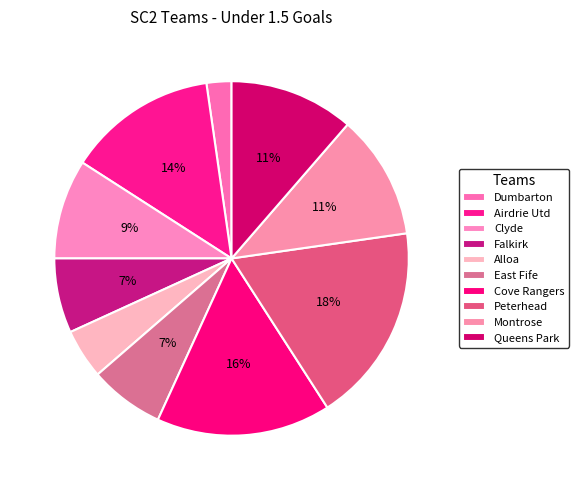

How many segments does this pie chart have?

10